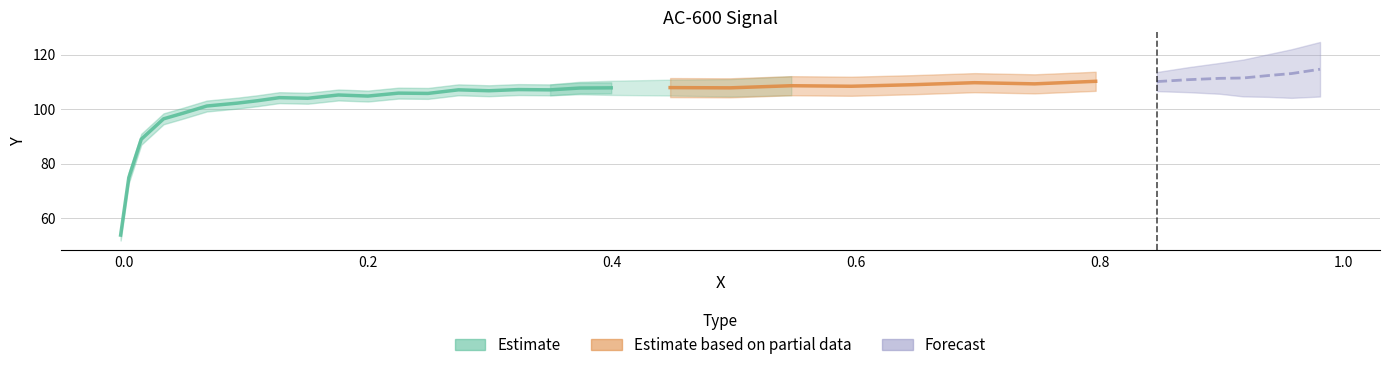

What is the average value?

104.2